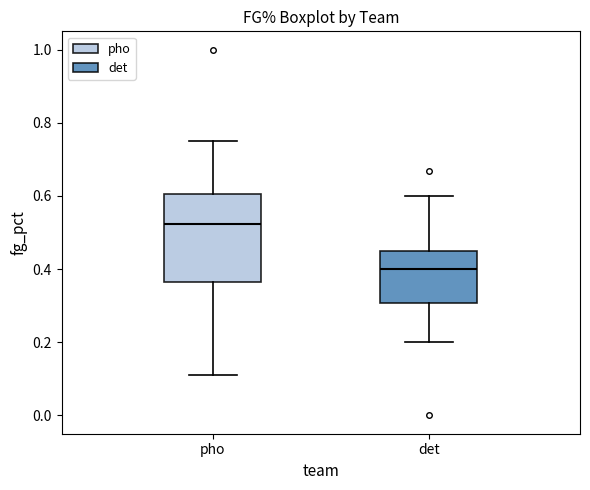

Which box has the highest median line?

pho